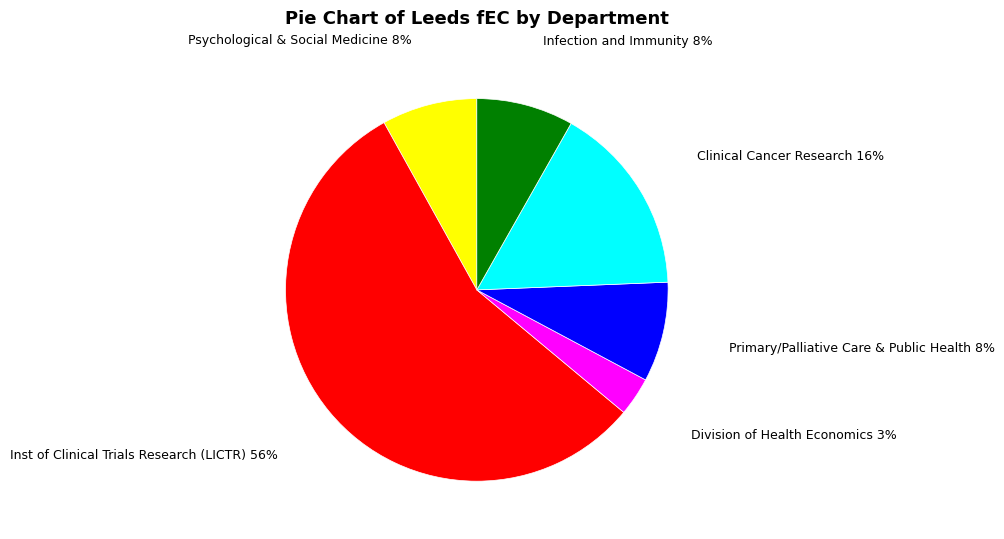

Is there any slice that represents more than half of the pie?

Yes